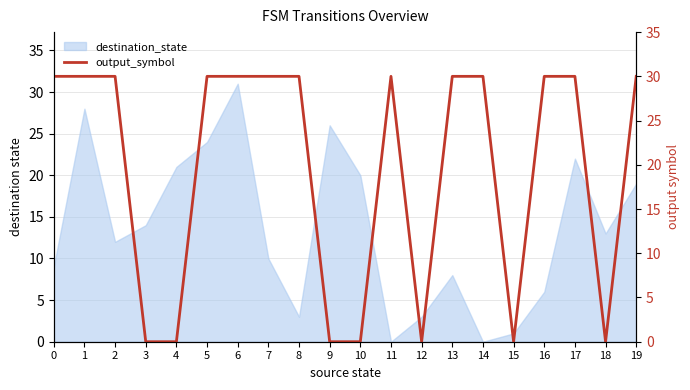

List the labels in order of value, smallest first.

3, 4, 9, 10, 12, 15, 18, 0, 1, 2, 5, 6, 7, 8, 11, 13, 14, 16, 17, 19